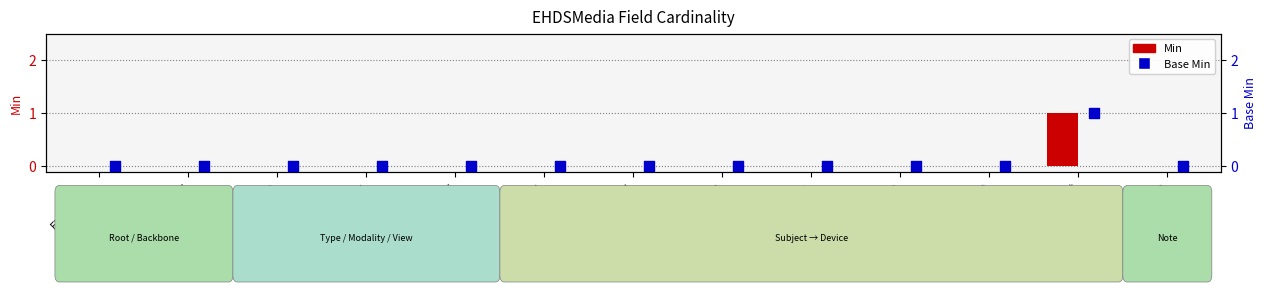

What are all the series names shown in the legend?

Min, Base Min